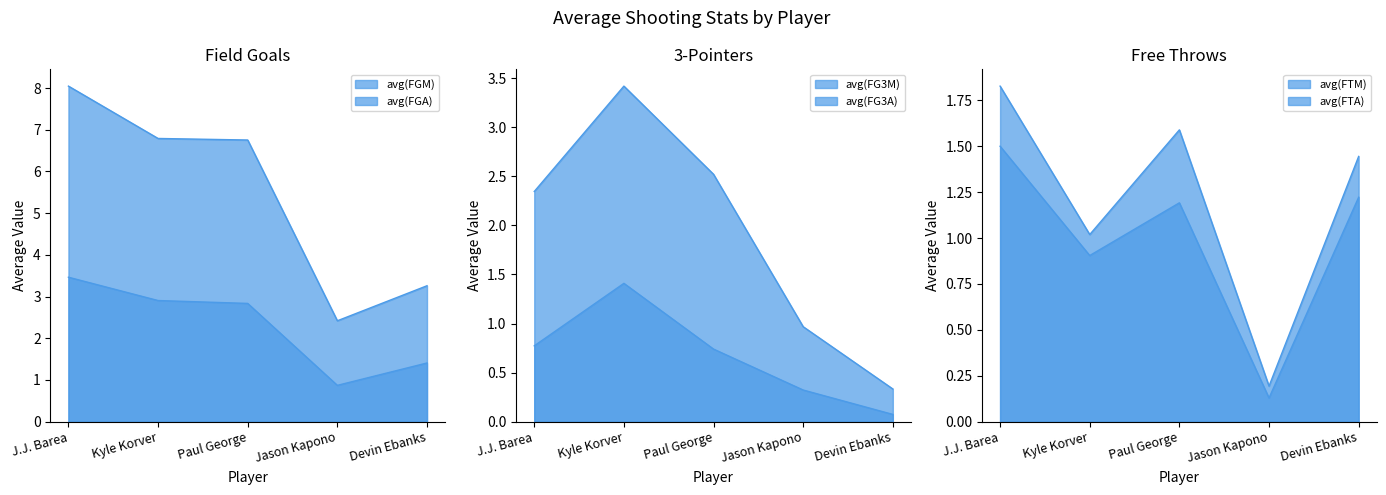

At which category does the chart reach its minimum across all series?

Devin Ebanks